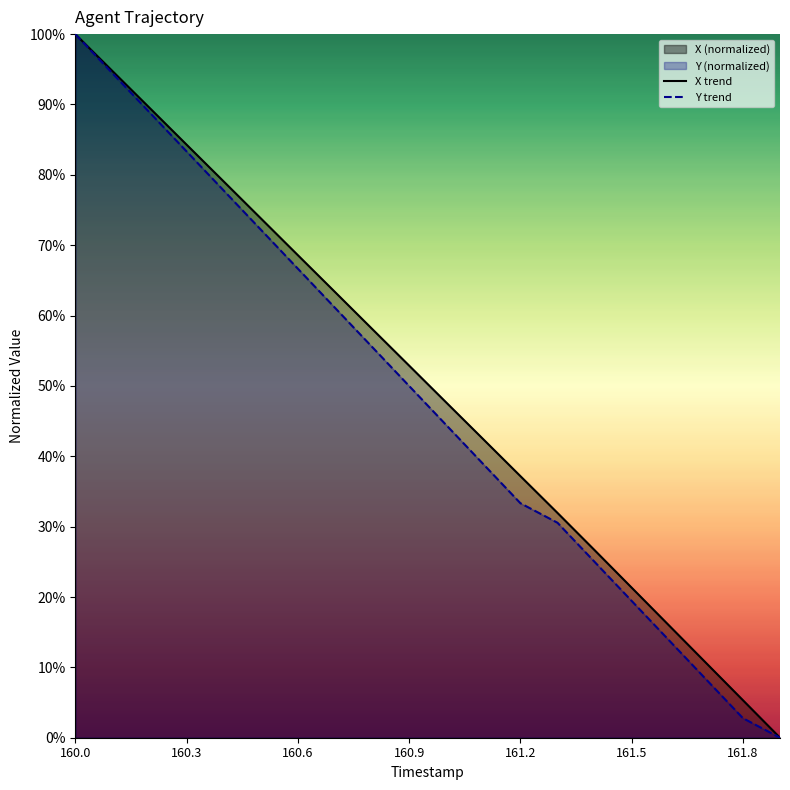

Rank the series by their average value, from lowest to highest.

Y trend, X trend